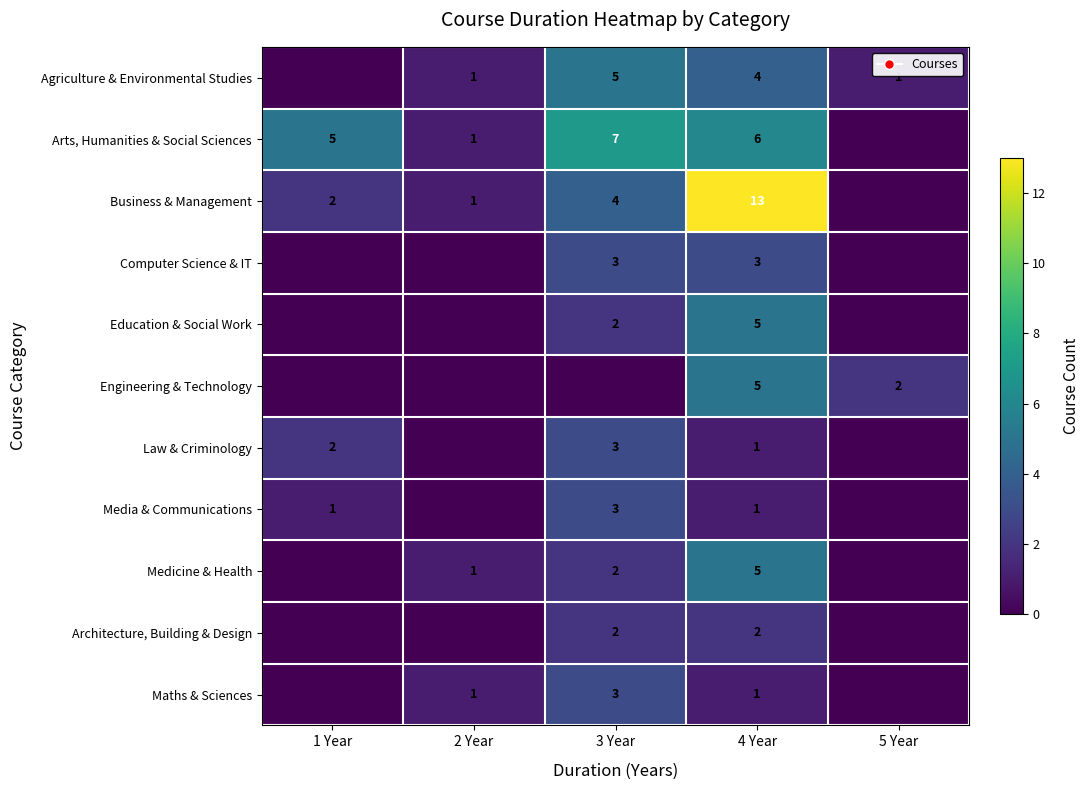

Is it true that Medicine & Health equals 0 at 2 Year?

False